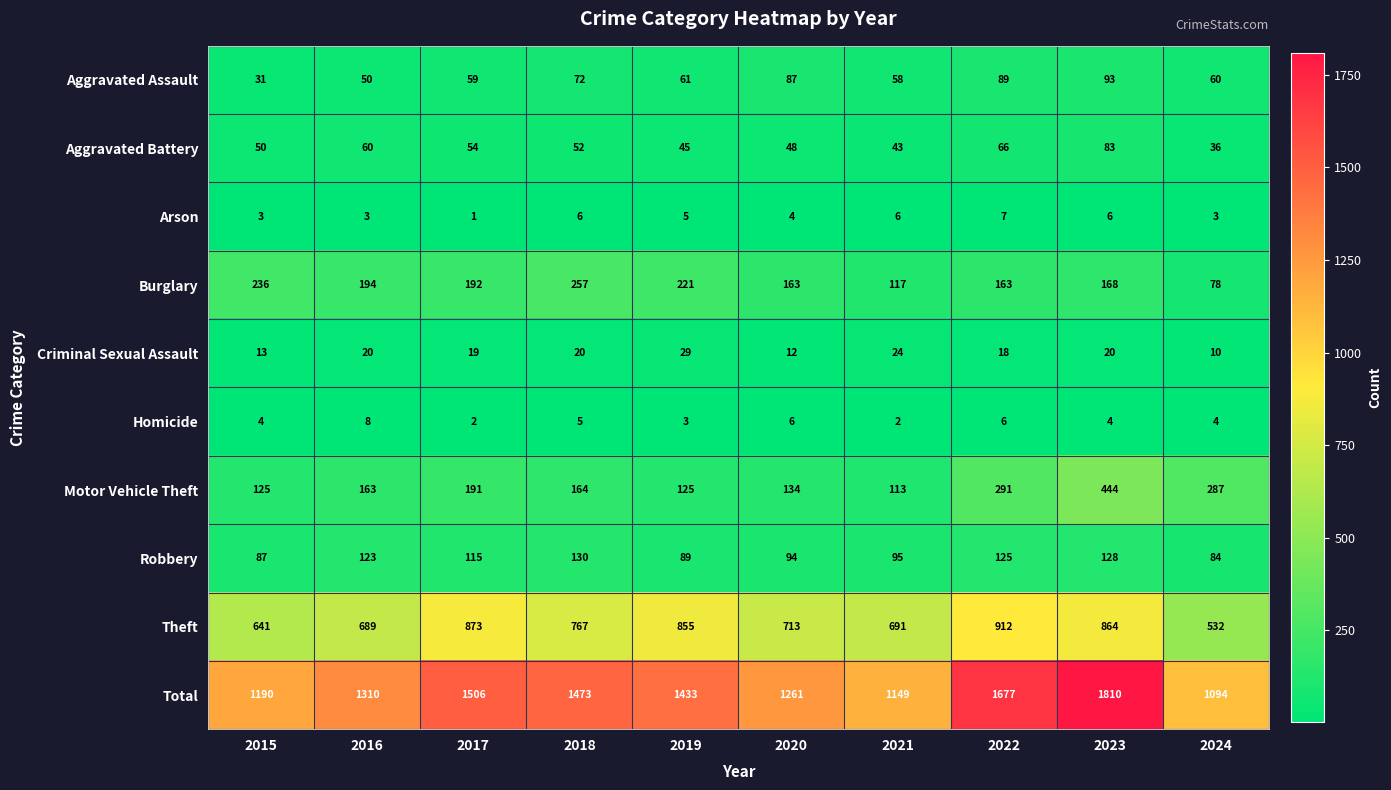

What is the total value across all series at 2021?

2298